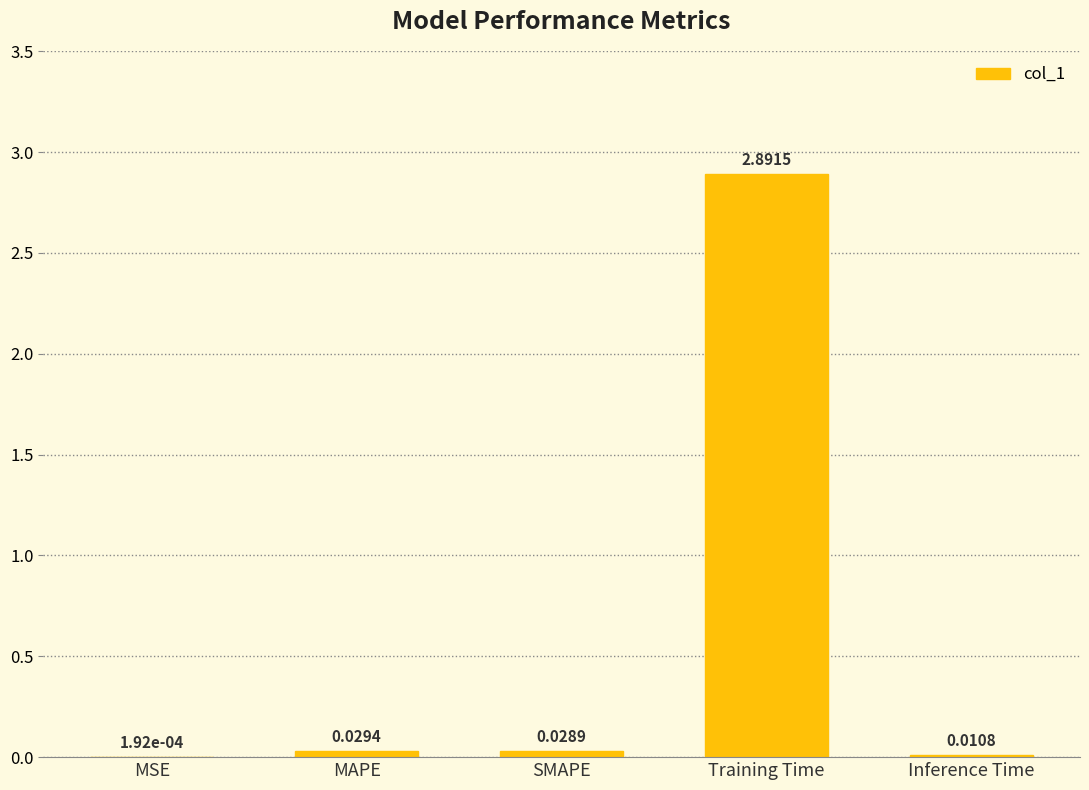

Between SMAPE and MAPE, which is larger?

MAPE